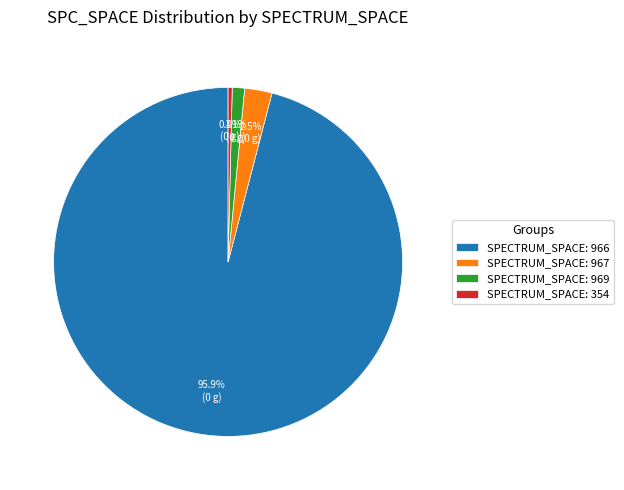

Which has a higher value, SPECTRUM_SPACE: 354 or SPECTRUM_SPACE: 966?

SPECTRUM_SPACE: 966